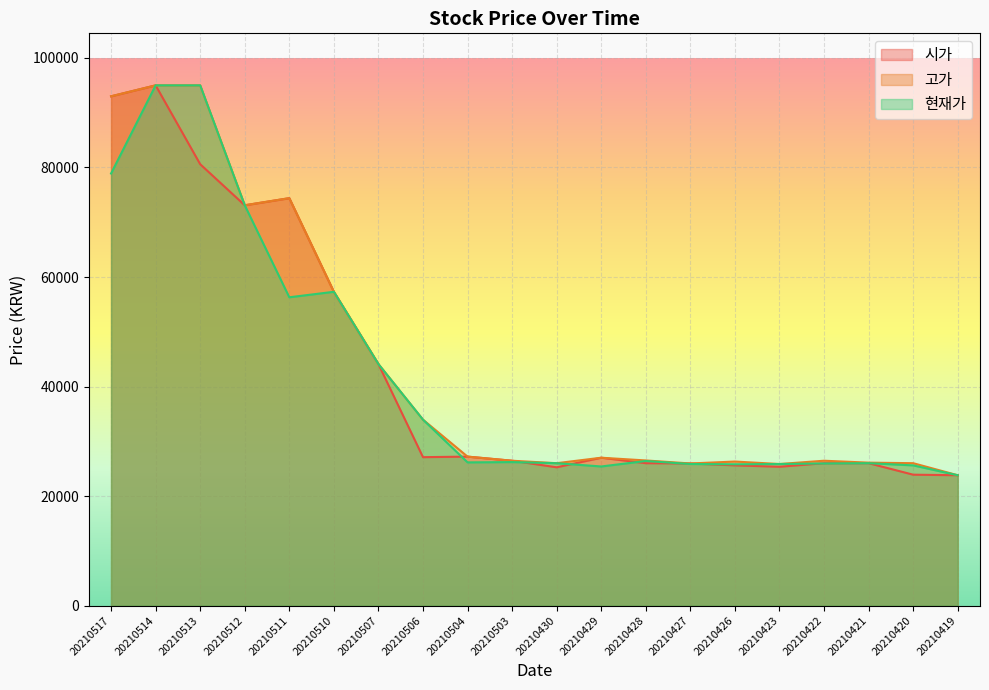

Is the value of 시가 at 20210423 greater than the value of 현재가 at 20210503?

No